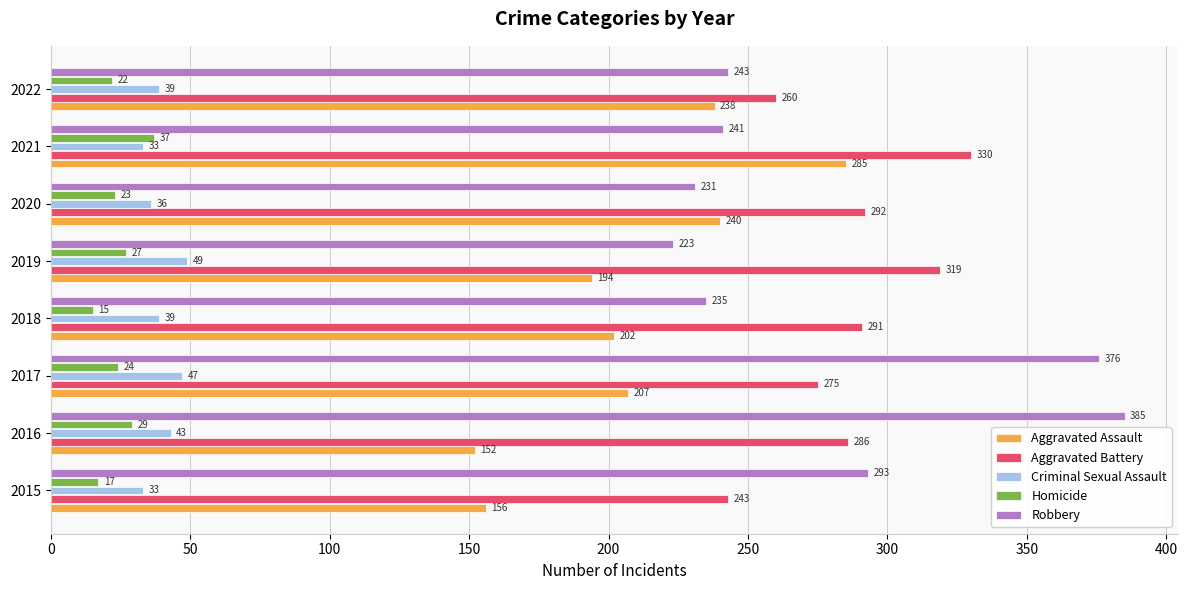

What is the total value across all series at 2015?

742